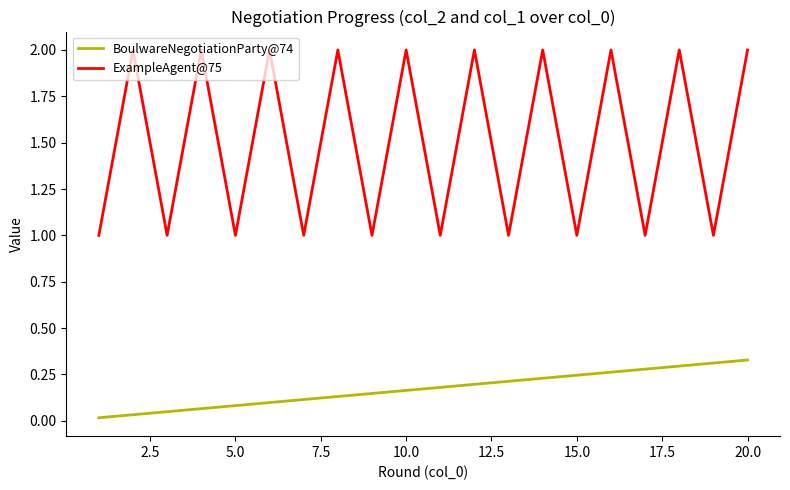

Which series has the largest range (max minus min)?

ExampleAgent@75